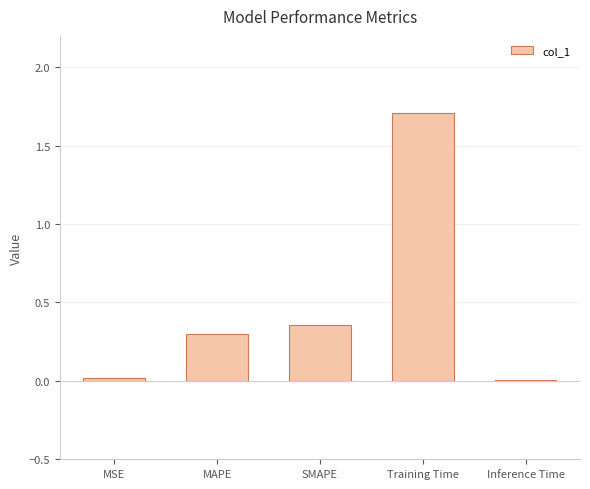

What is the greatest value displayed?

1.7